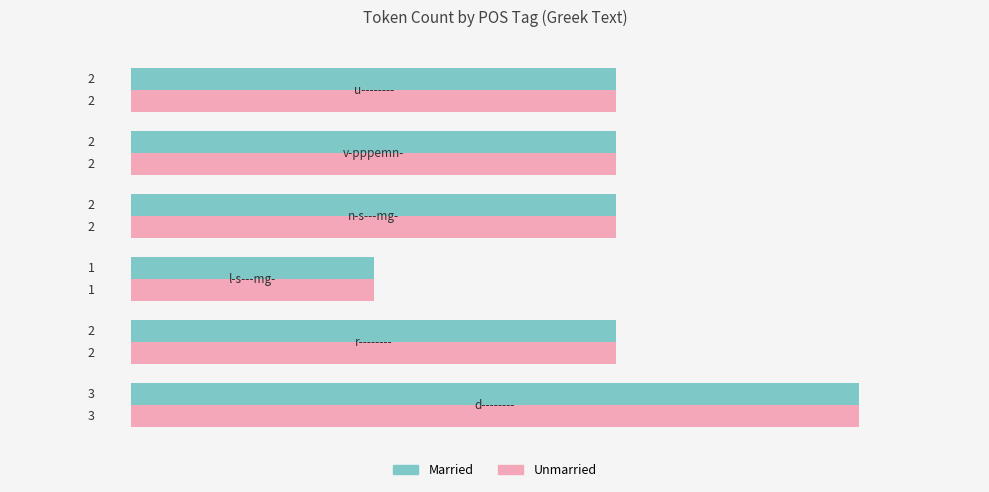

What is the maximum value for Unmarried?

3